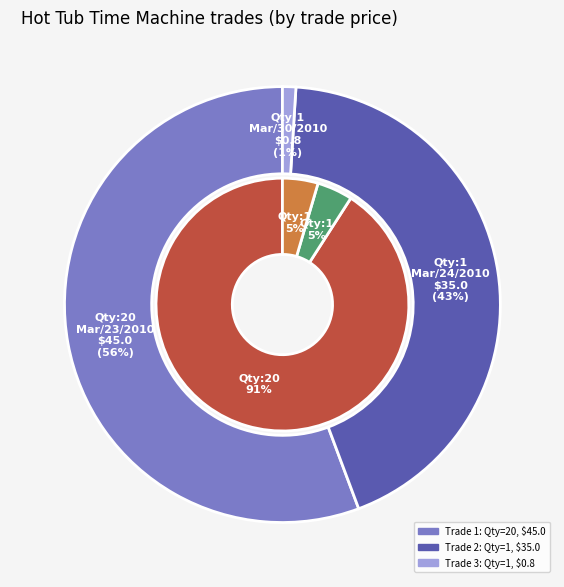

The 1 slice represents 57% of the pie. True or false?

False